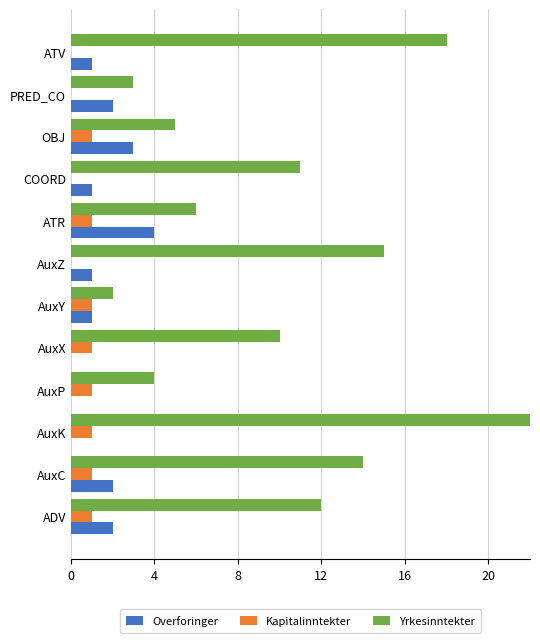

Which label corresponds to the largest value in the chart?

AuxK